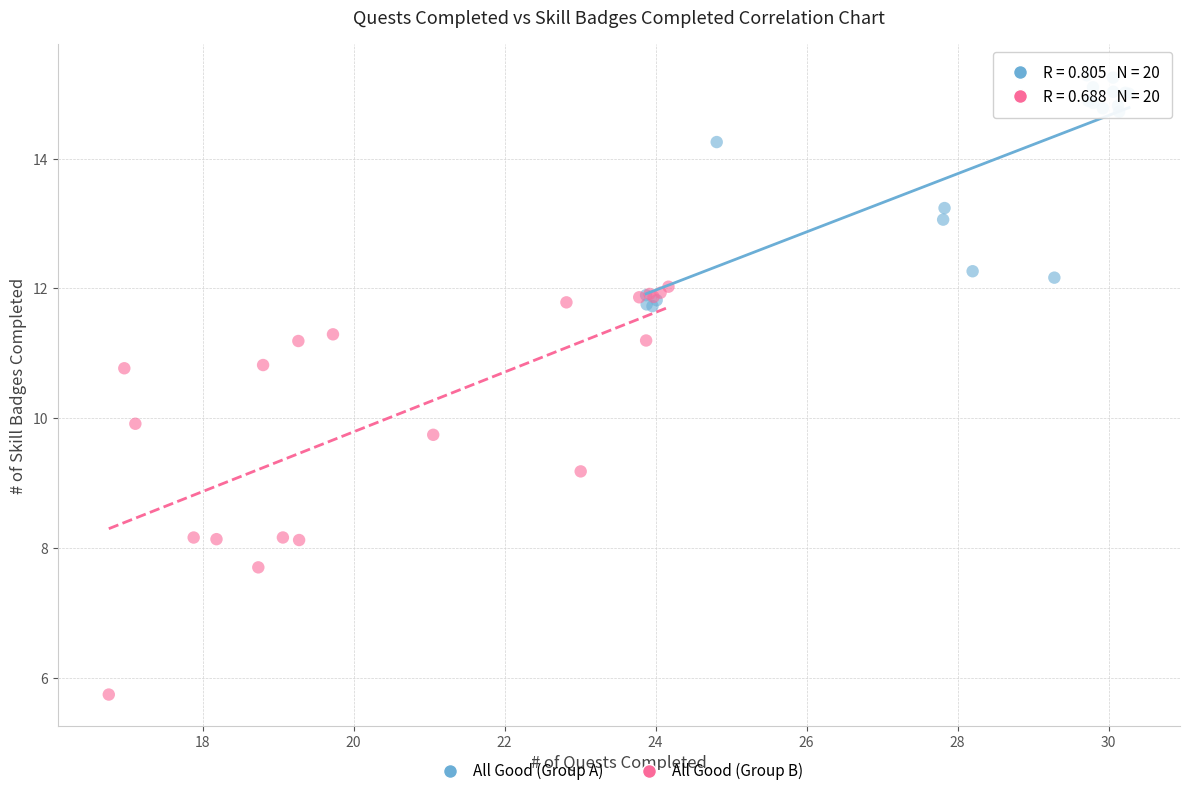

Which series reaches the maximum Y coordinate?

All Good (Group A)